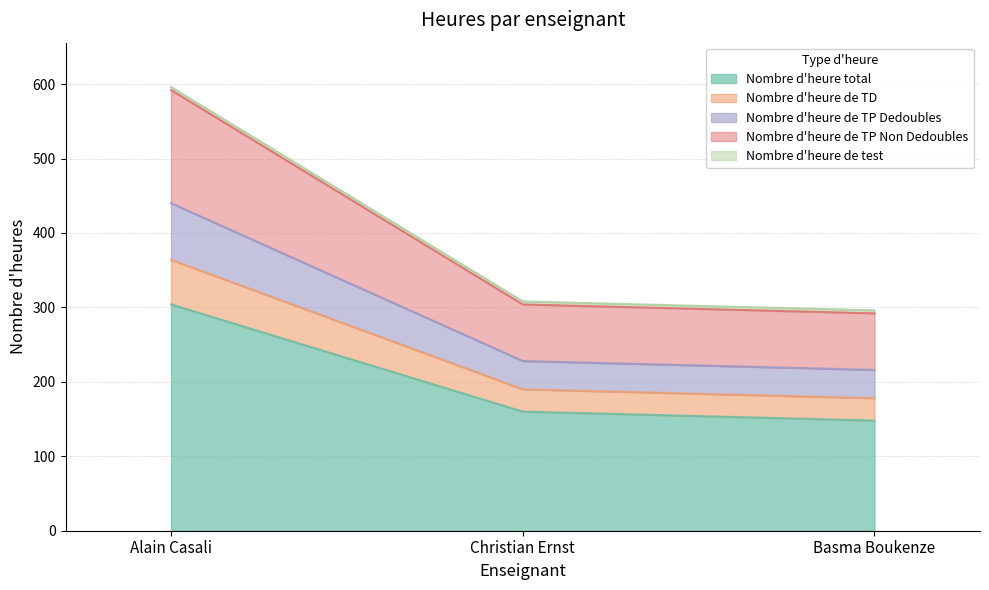

At which category is the sum across all series the highest?

Alain Casali